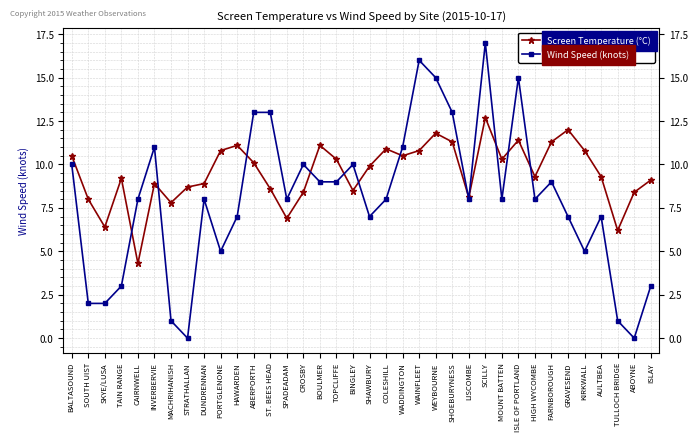

Which series ends up on top after the final intersection of Screen Temperature (°C) and Wind Speed (knots)?

Screen Temperature (°C)